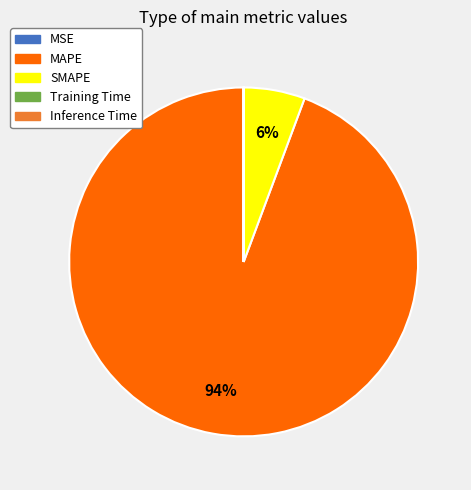

What is the majority slice?

MAPE